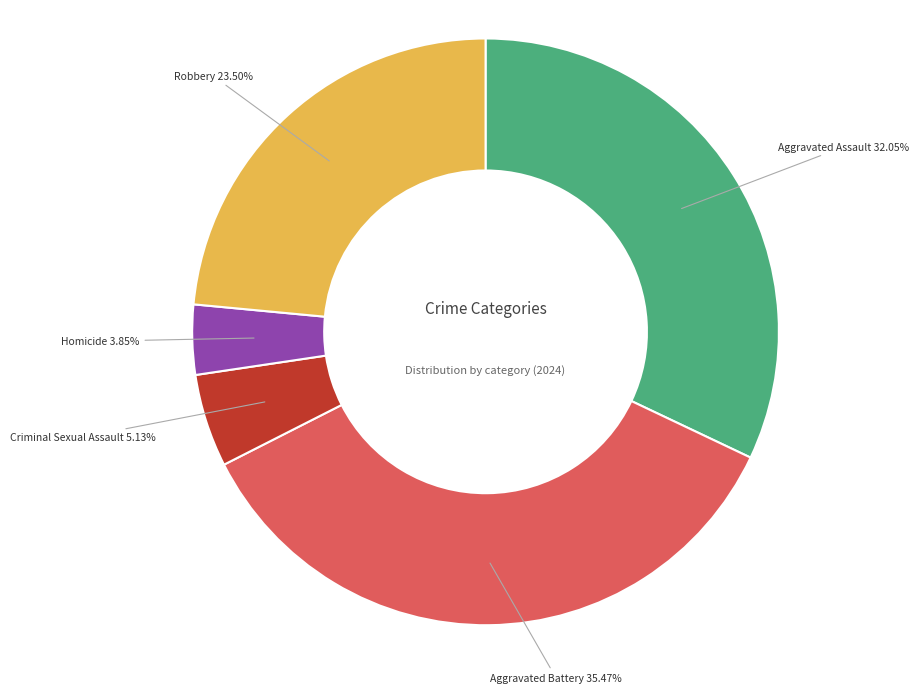

Is Criminal Sexual Assault the majority of the pie?

No